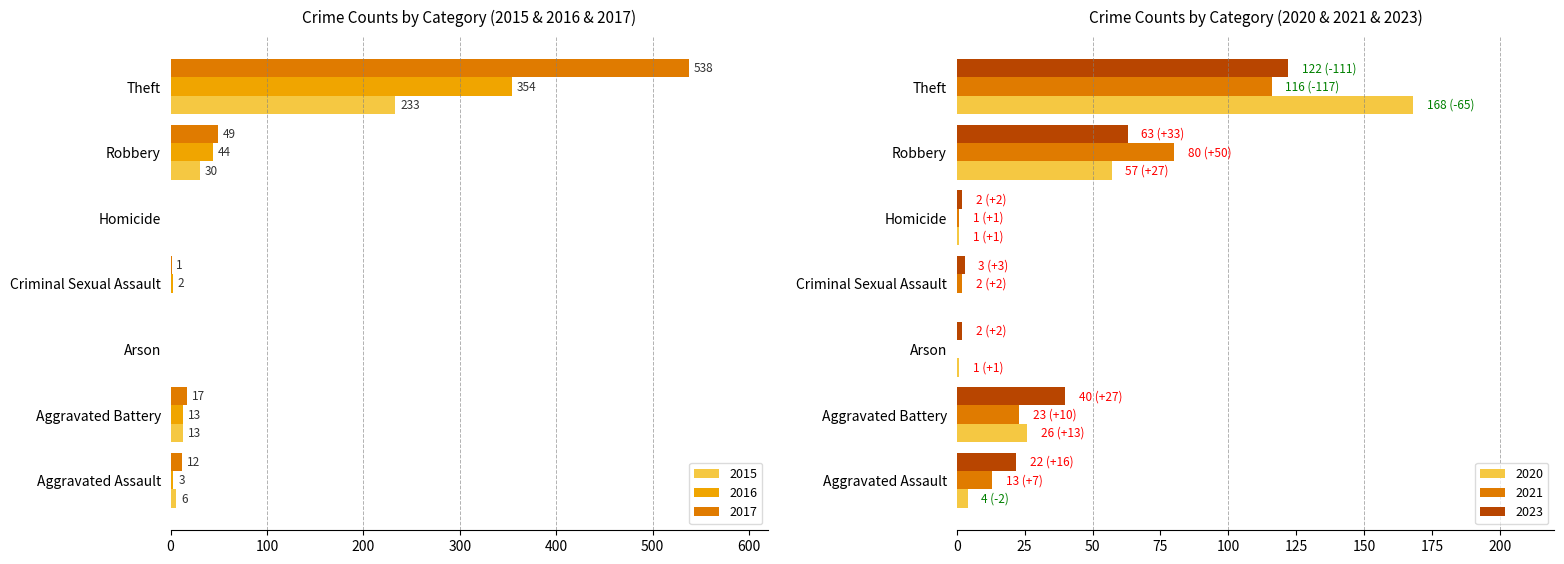

At which category is the sum across all series the highest?

Theft